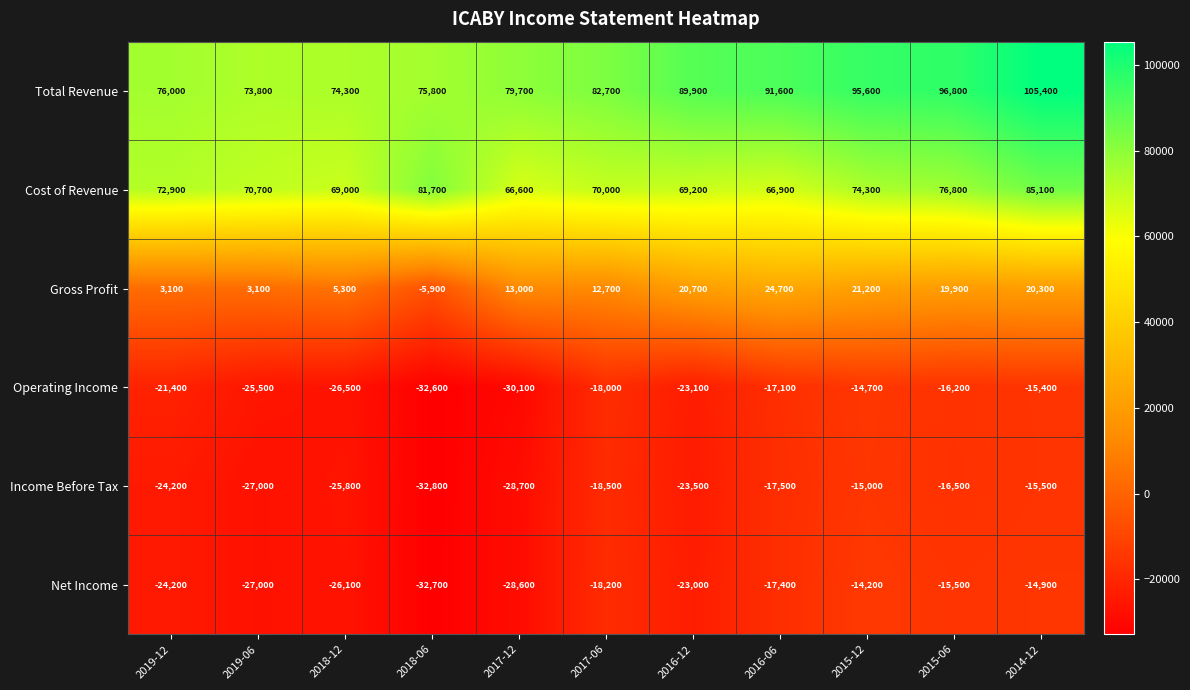

Where is Cost of Revenue nearest to the value 75850?

2015-06